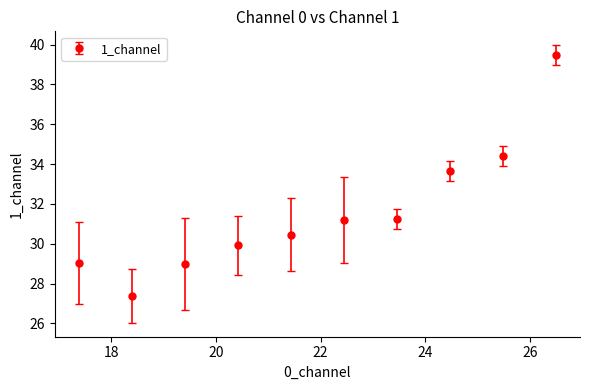

True or false: there are more than 1 points higher than both neighbors.

False